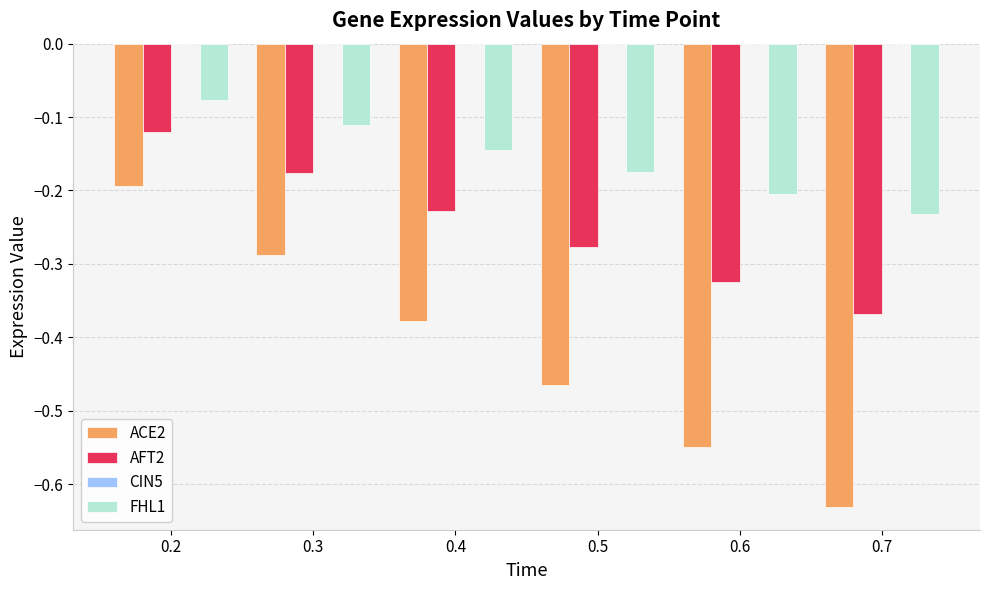

Between 0.2 and 0.4, which series saw the biggest shift?

ACE2